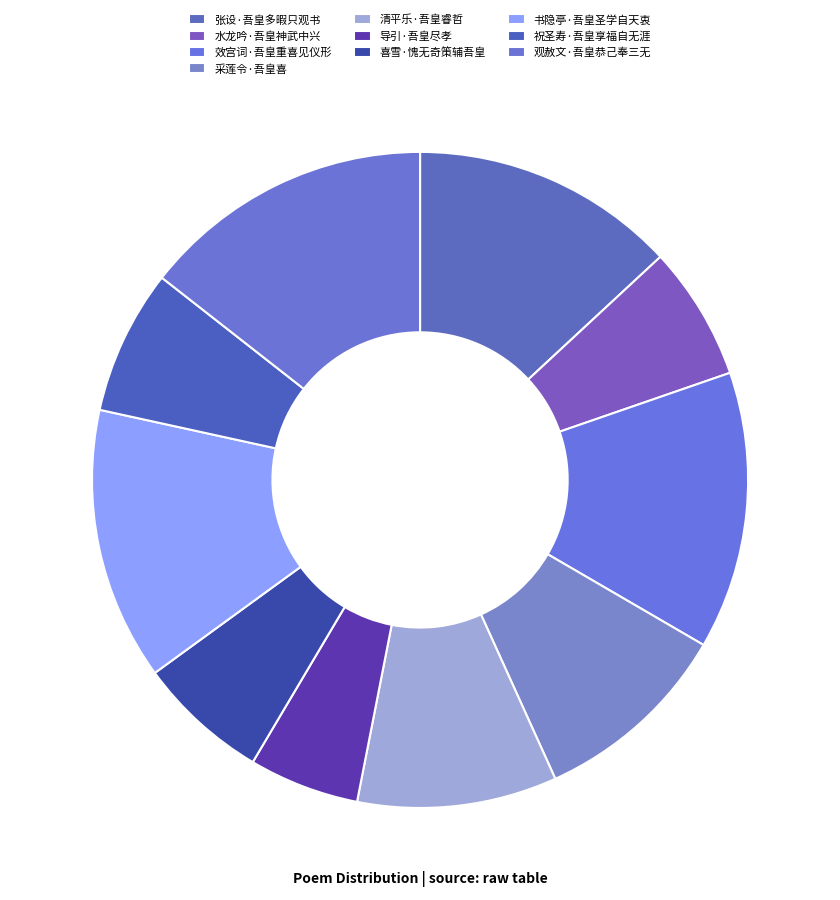

True or false: 效宫词·吾皇重喜见仪形 accounts for 14% of the total.

True